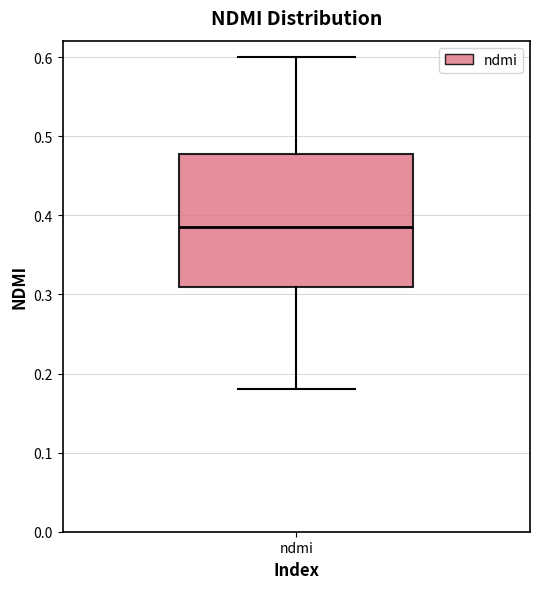

Where does the median line of the box for ndmi sit on the y-axis? The values are not printed on the chart, so give them approximately, as read against the axis.

0.39